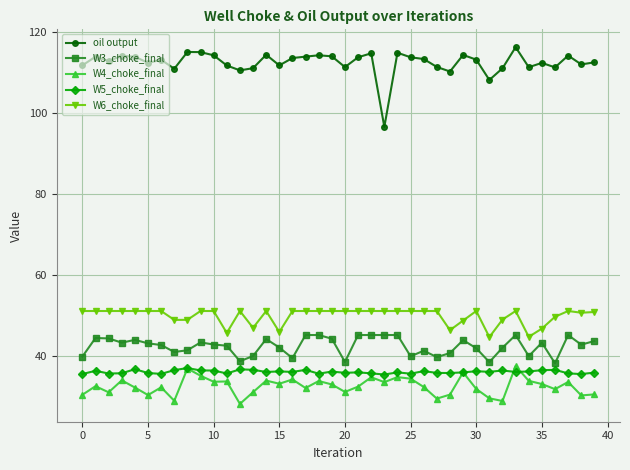

What is the highest value of the W3_choke_final series?

45.2